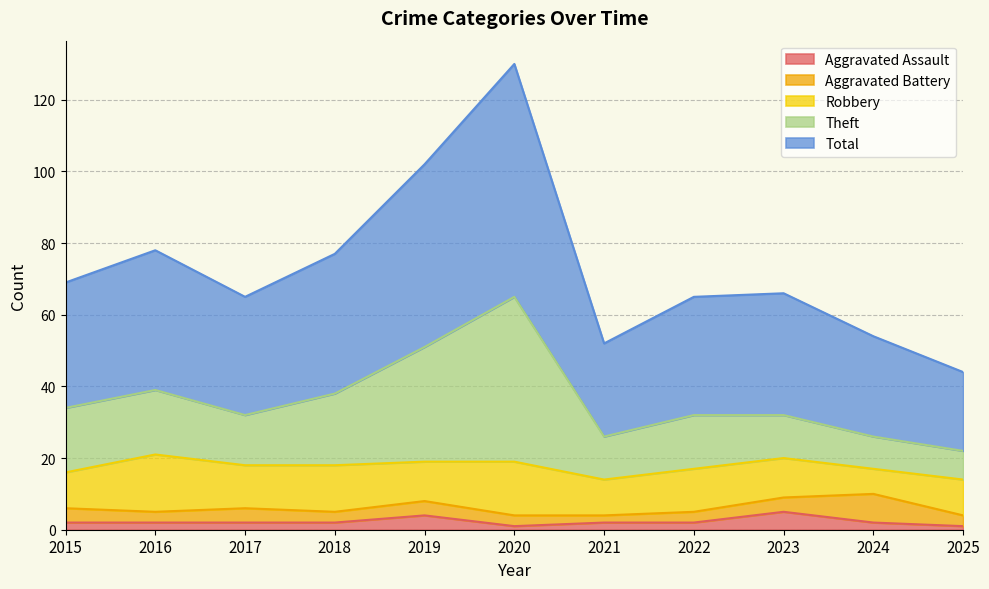

Which has a higher value, 2025 or 2023?

2023